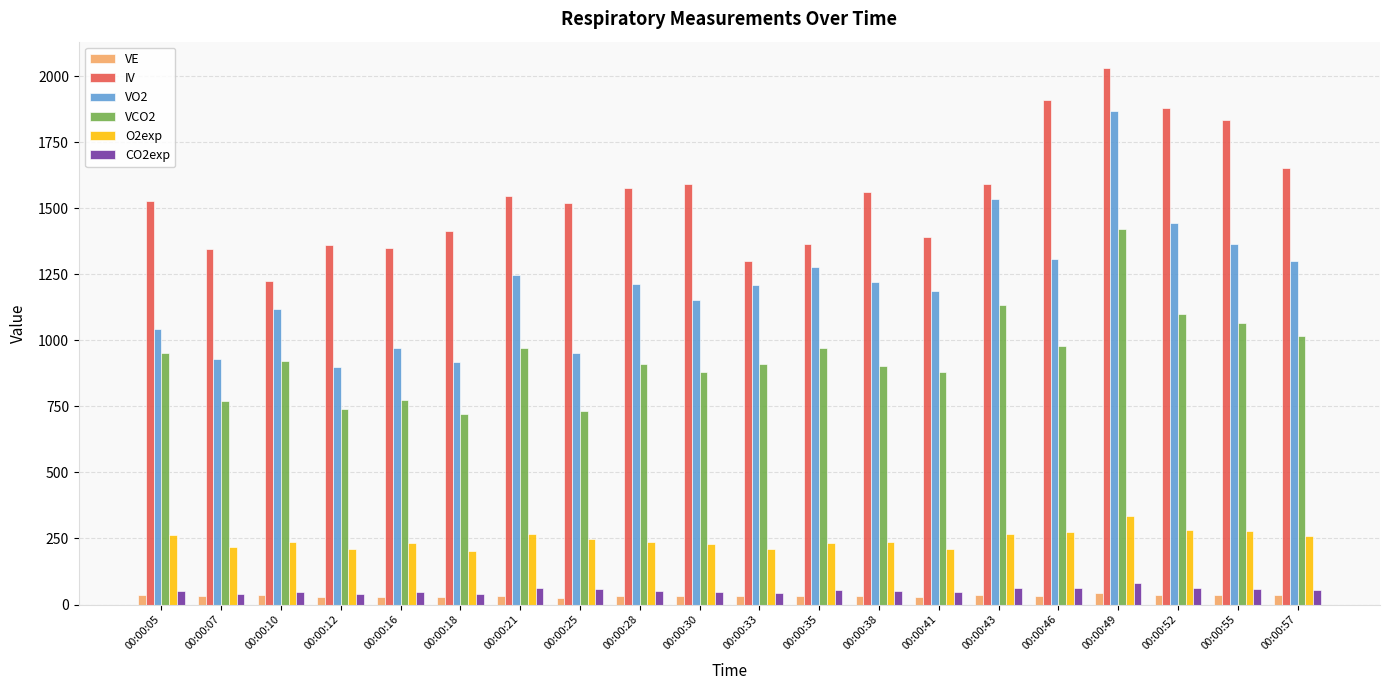

True or false: IV has a value of 2814.2 at 00:00:28.

False